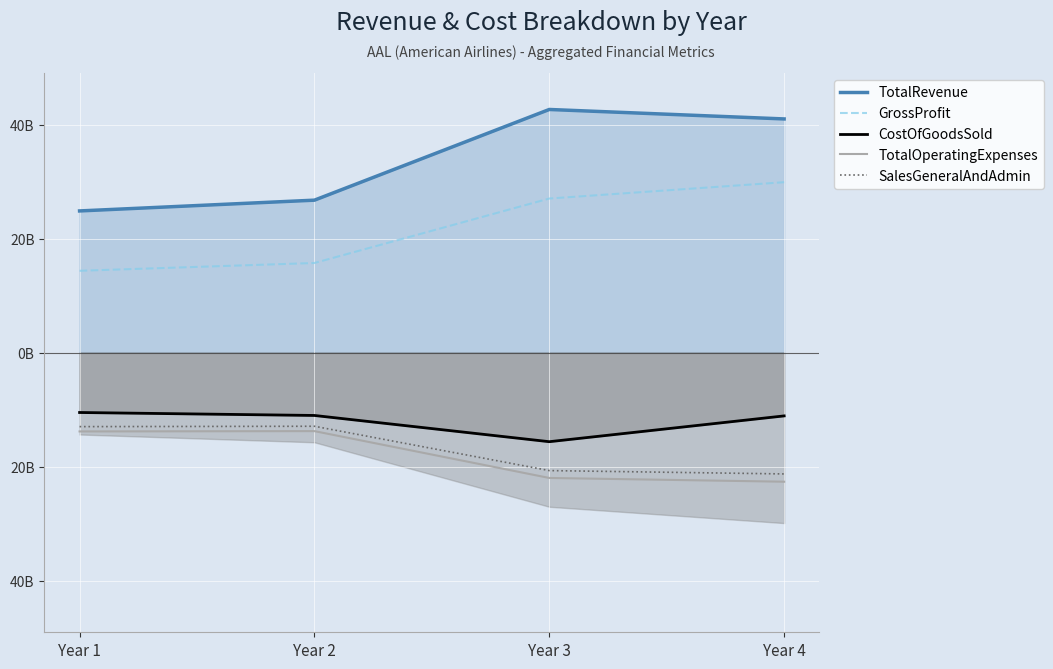

What is the difference between the maximum and minimum values in the TotalRevenue series?

17.8